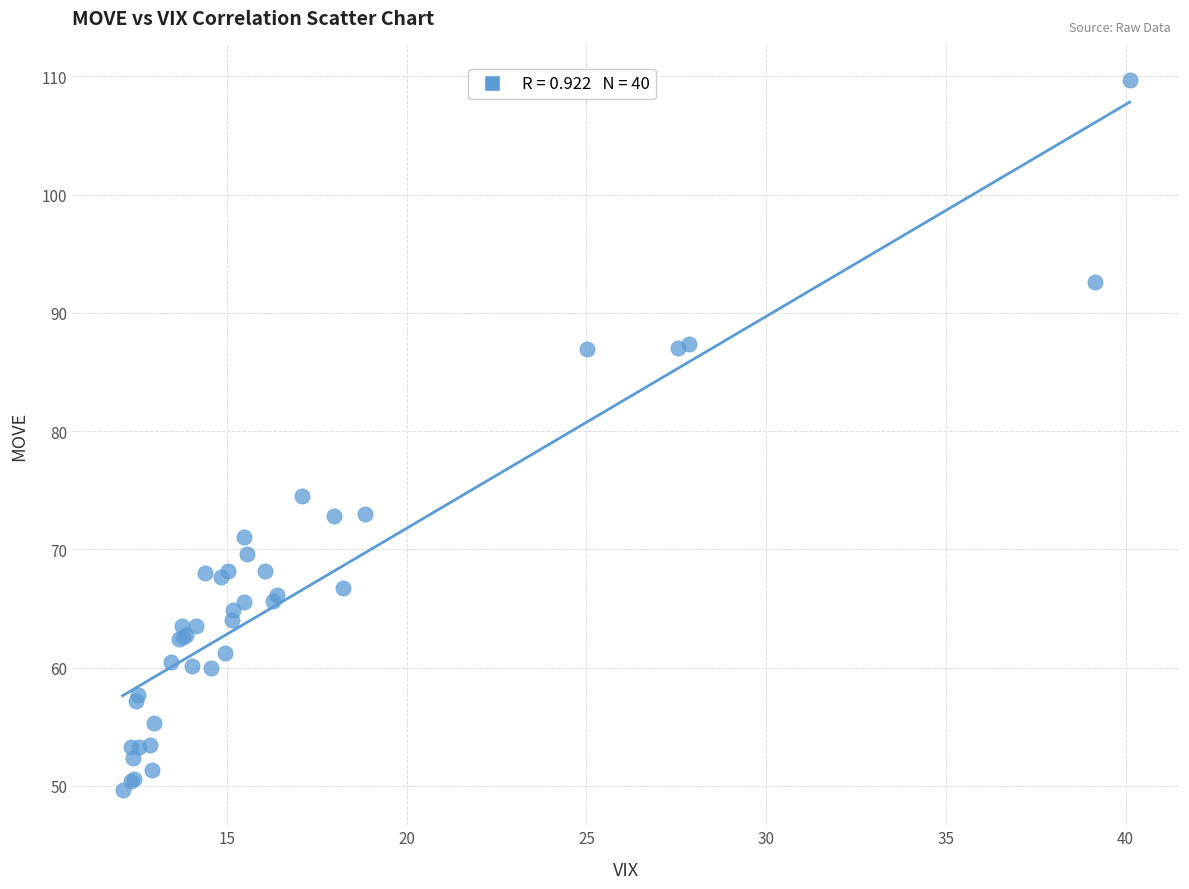

What Y value in the scatter plot is closest to 79?

74.5